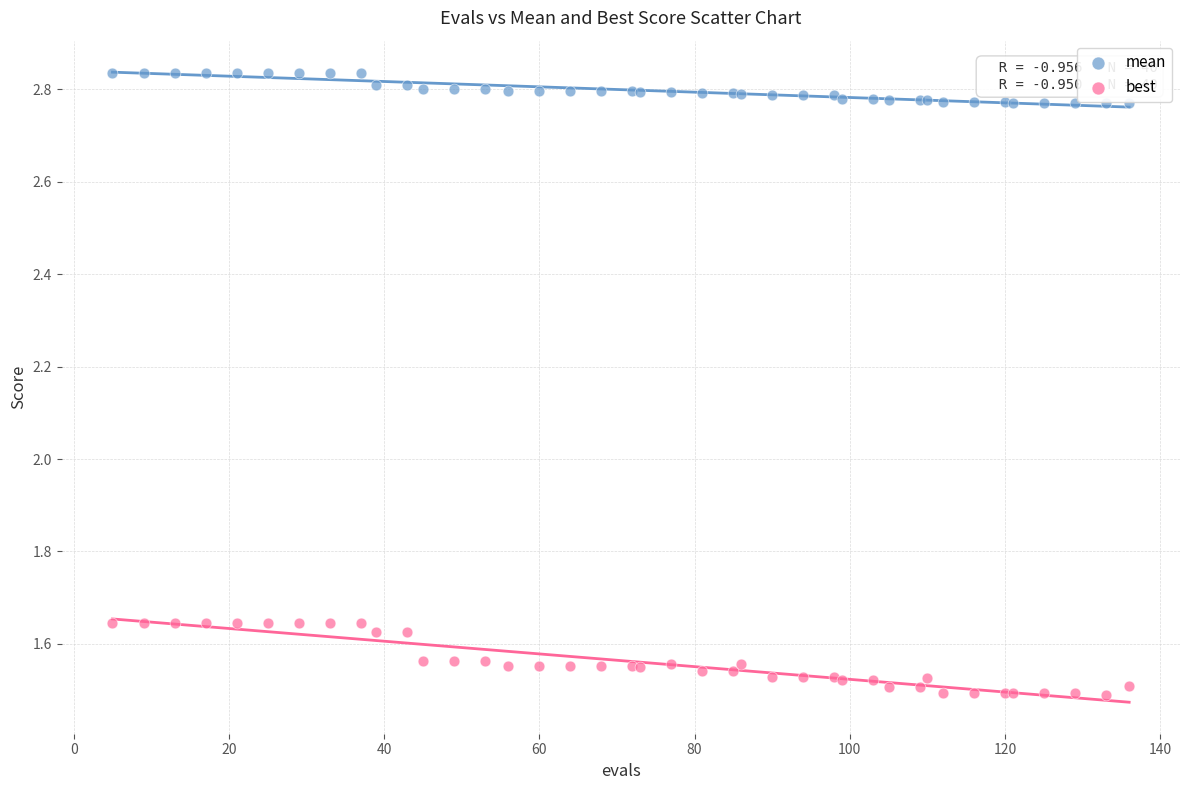

Which series reaches the minimum Y coordinate?

best